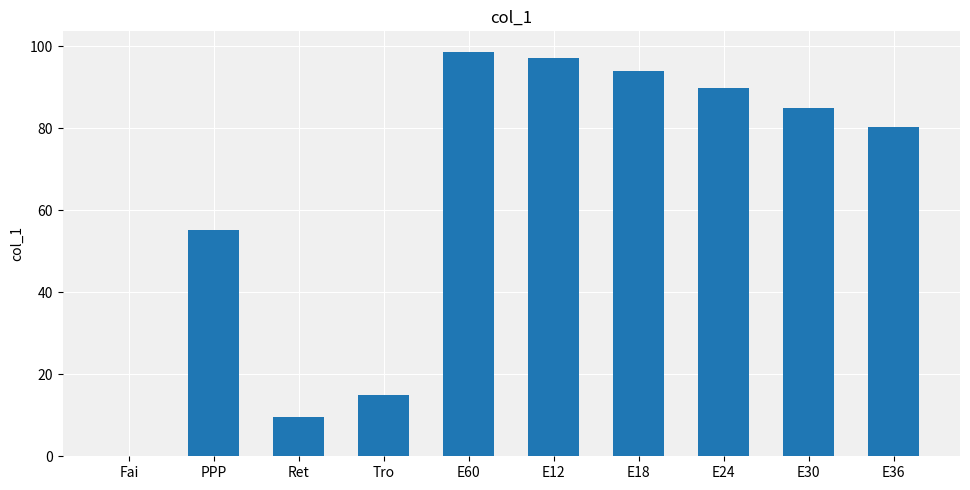

Where is the data nearest to the value 49?

PPP